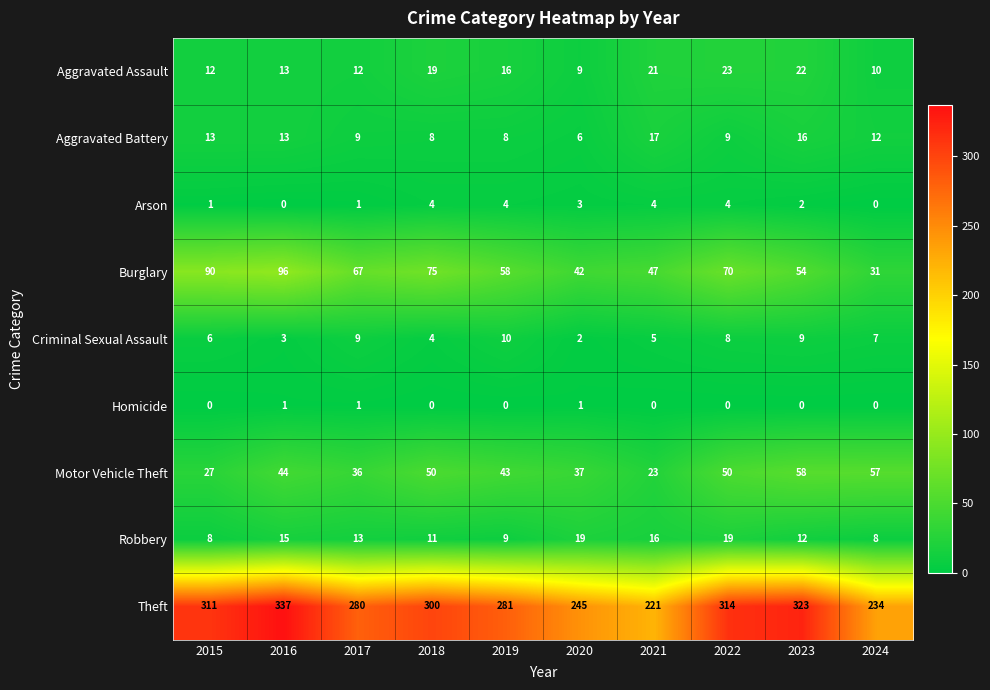

At 2023, list the series in order from smallest to largest.

Homicide, Arson, Criminal Sexual Assault, Robbery, Aggravated Battery, Aggravated Assault, Burglary, Motor Vehicle Theft, Theft